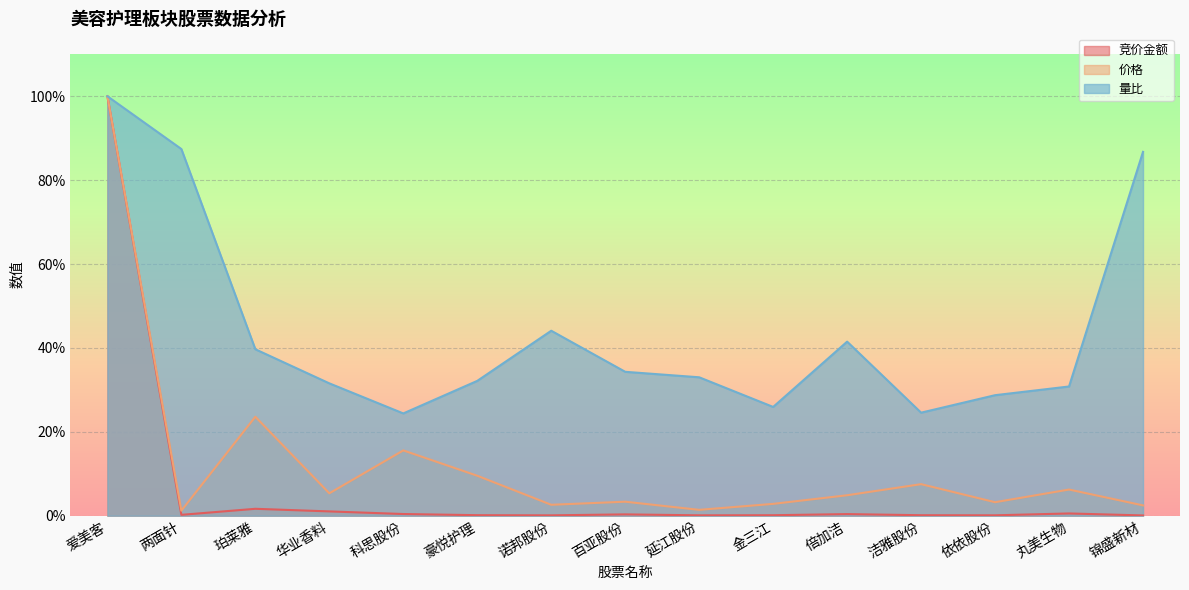

What is the maximum value for 量比?

100.0